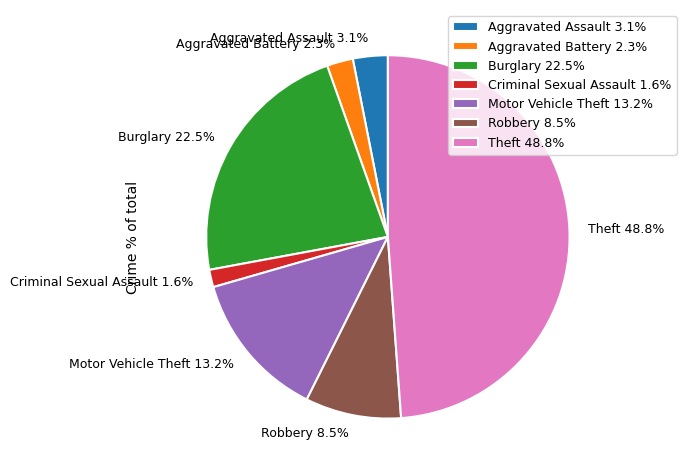

Do Theft 48.8% and Robbery 8.5% together represent more than half of the pie?

Yes